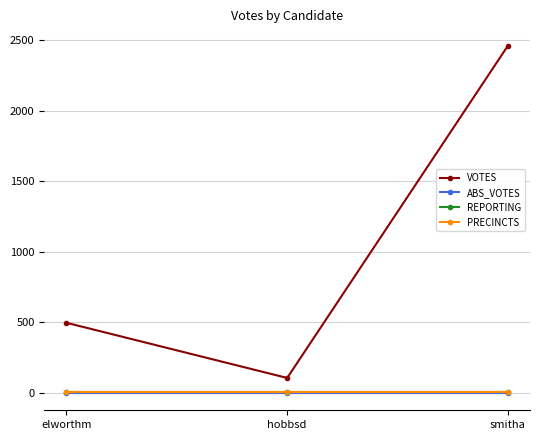

Which has a higher value, elworthm or hobbsd?

elworthm